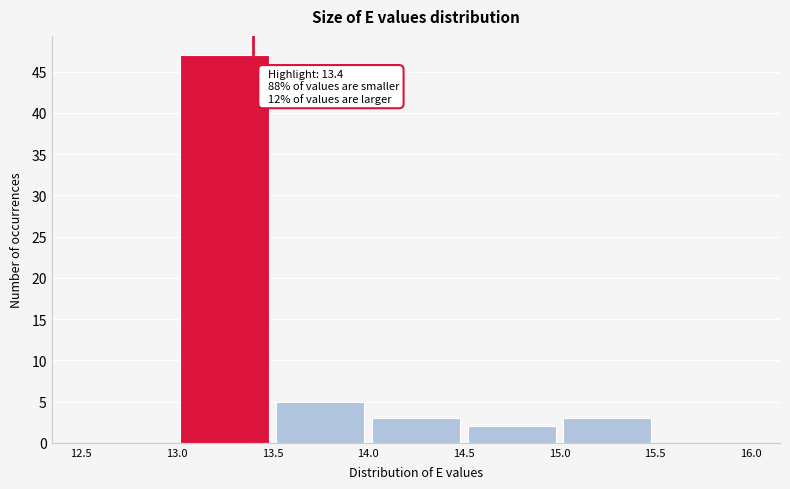

Over which range of the x-axis is the bar tallest?

13.0 to 13.5